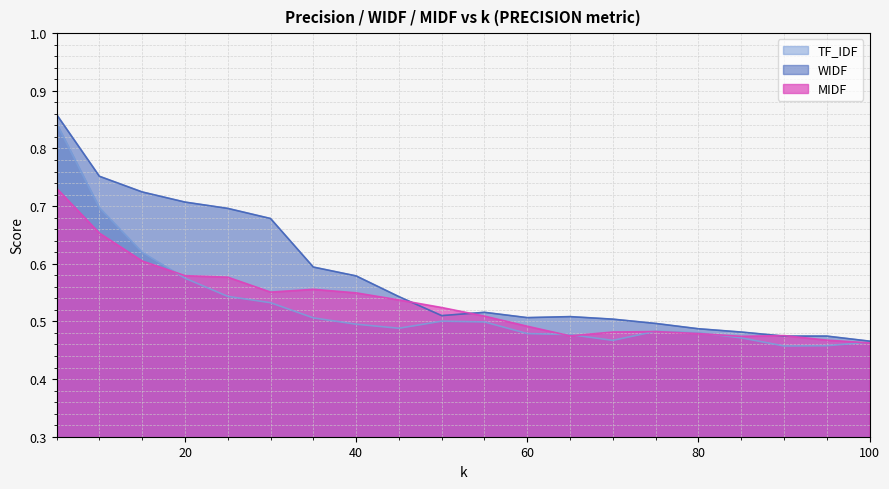

How many lines are shown in the chart?

3